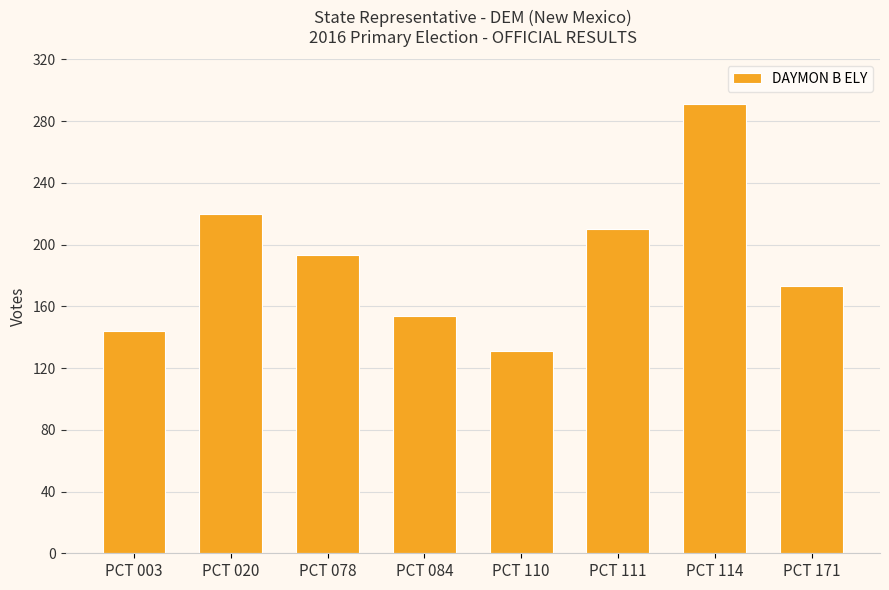

The chart shows a value of 144 at PCT 003. True or false?

True